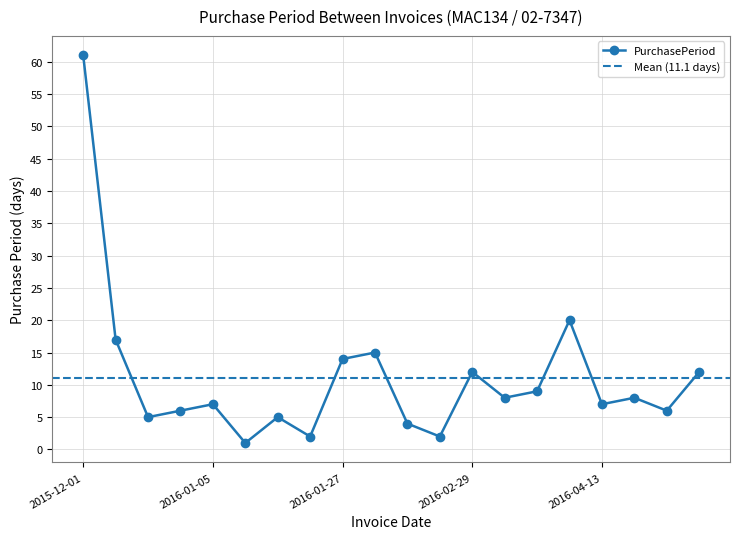

List the labels in order of value, largest first.

2015-12-01, 2016-04-06, 2015-12-18, 2016-02-11, 2016-01-27, 2016-02-29, 2016-05-09, 2016-03-17, 2016-03-08, 2016-04-21, 2016-01-05, 2016-04-13, 2015-12-29, 2016-04-27, 2015-12-23, 2016-01-11, 2016-02-15, 2016-01-13, 2016-02-17, 2016-01-06